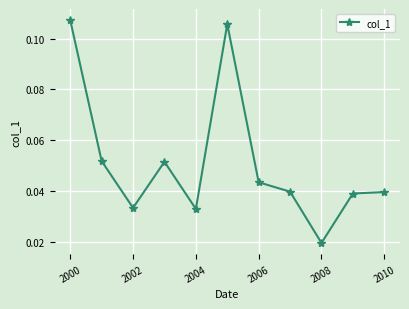

How many values are between 0 and 1?

11